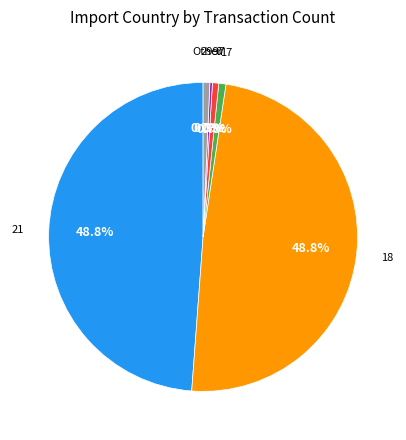

Does any single category account for the majority?

No